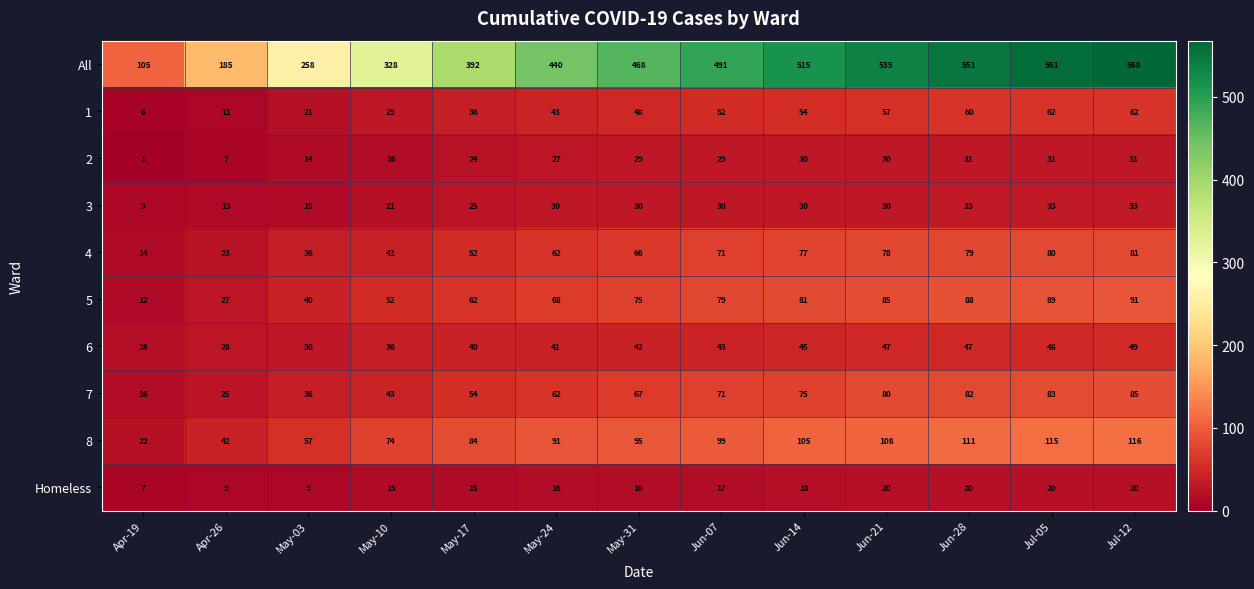

What is the minimum value shown in the chart?

1